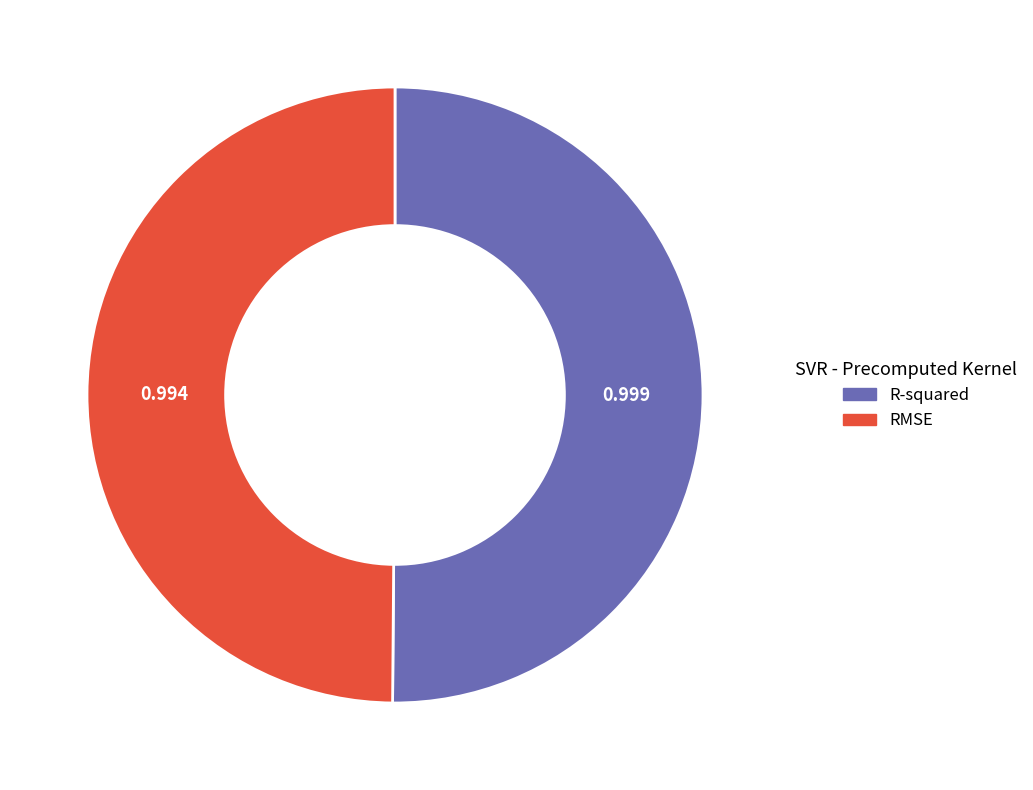

Combined, do RMSE and R-squared account for over 50%?

Yes